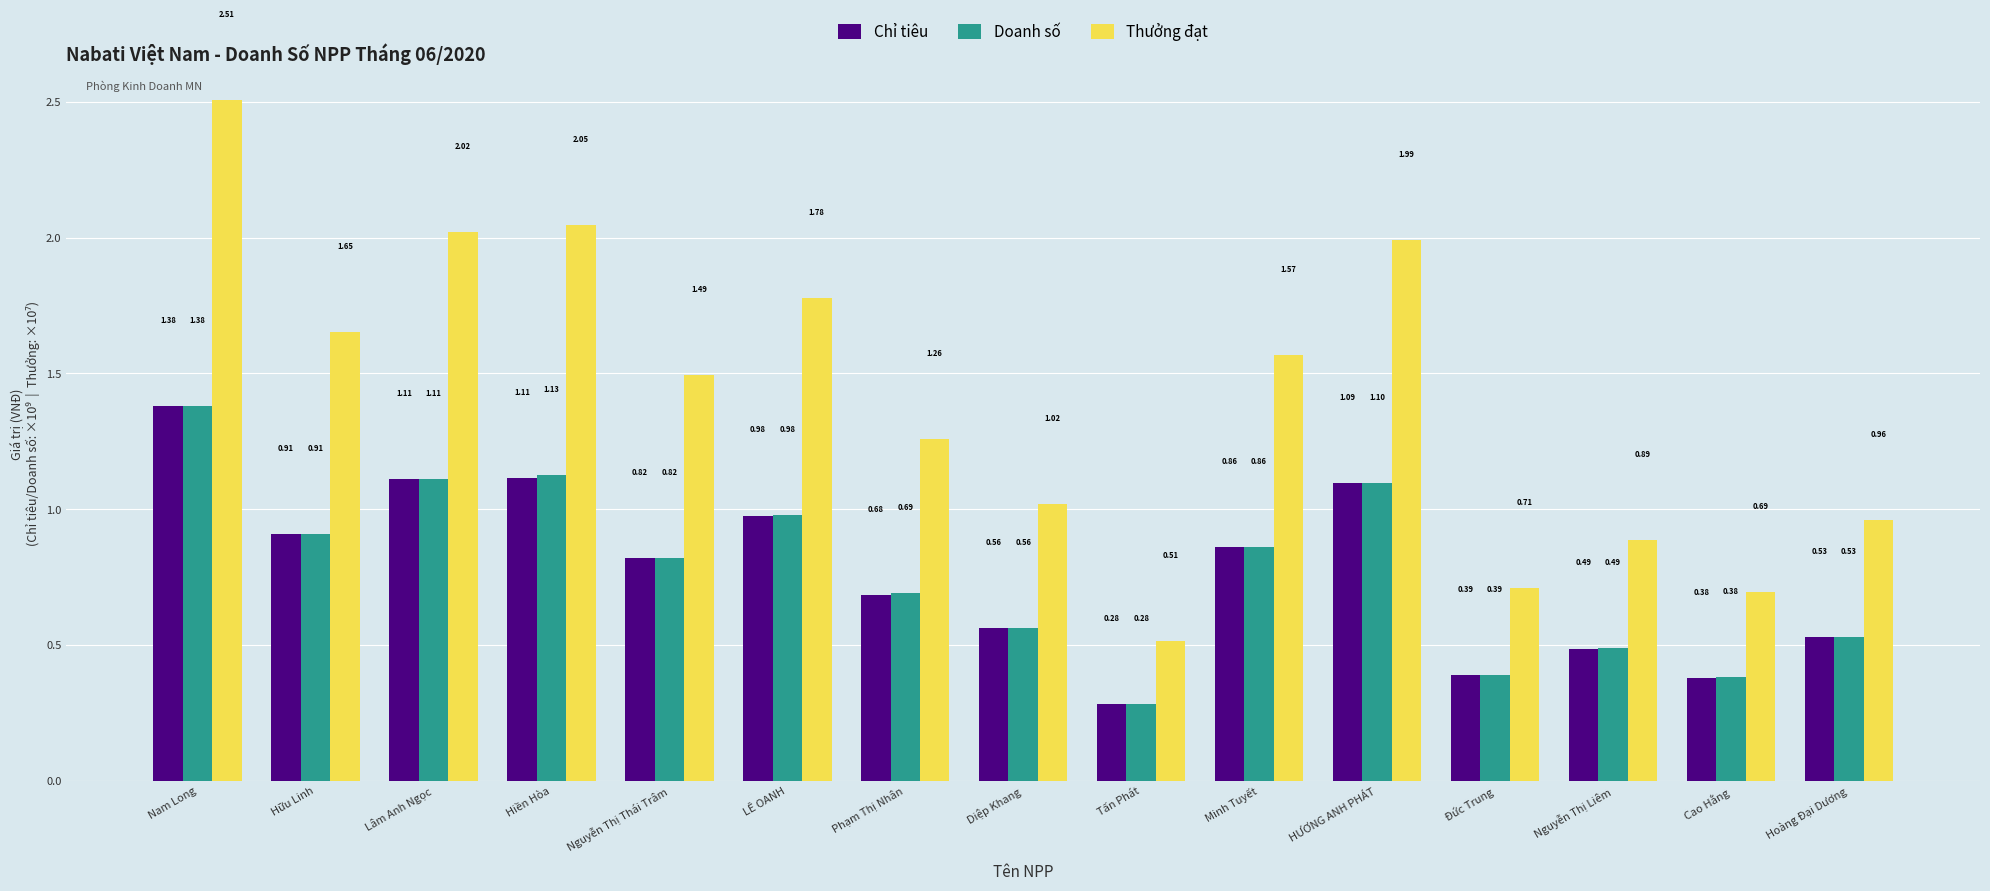

Does the chart contain any negative values?

No